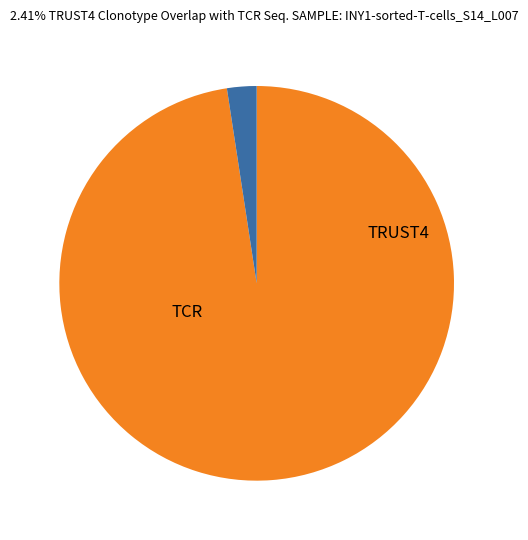

Is there any slice that represents more than half of the pie?

Yes